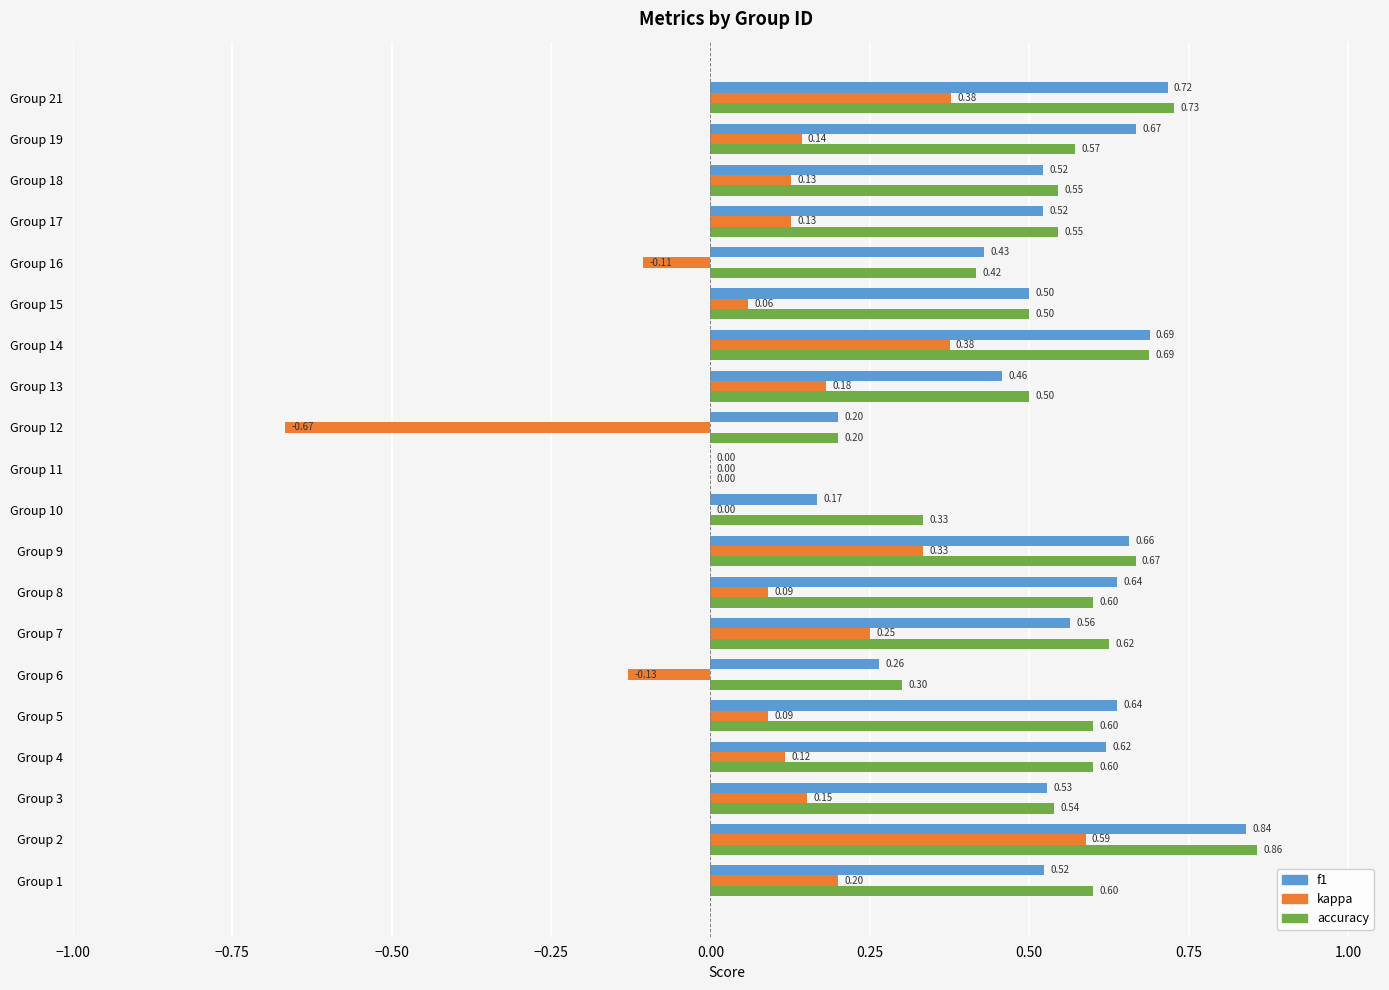

Which series has the largest total across all categories?

accuracy